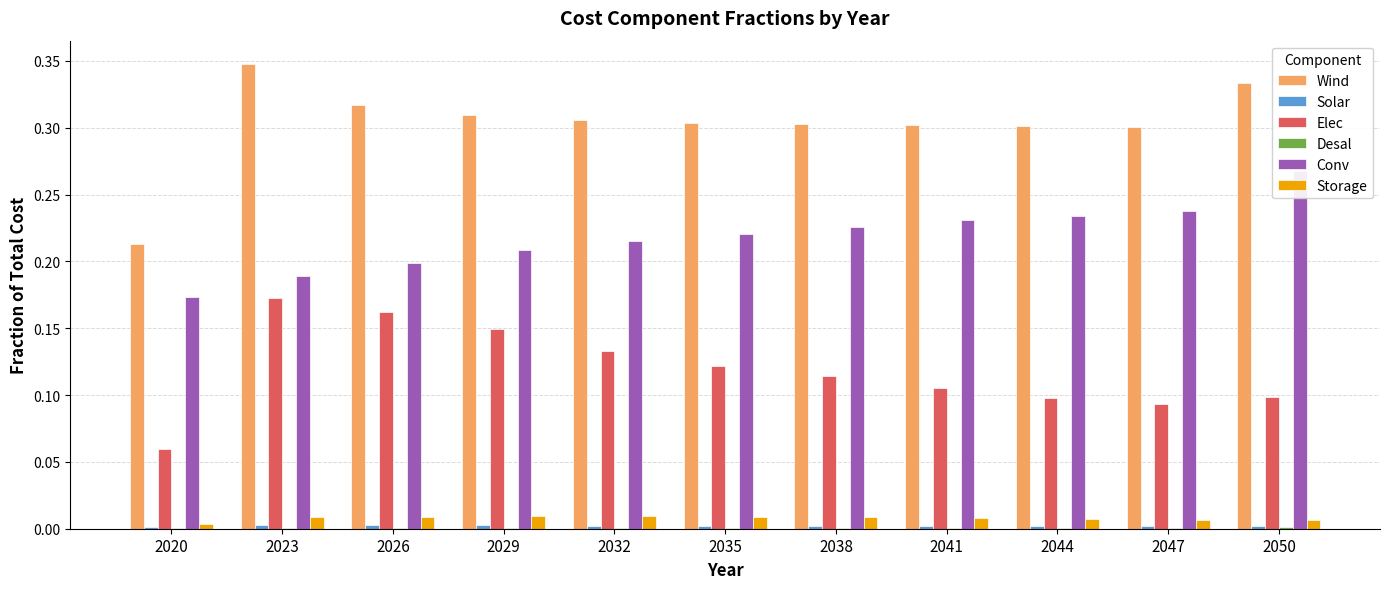

Reading left to right, what are all the values shown in this chart?

Wind: 2020=0.2	2023=0.3	2026=0.3	2029=0.3	2032=0.3	2035=0.3	2038=0.3	2041=0.3	2044=0.3	2047=0.3	2050=0.3
Solar: 2020=0.0	2023=0.0	2026=0.0	2029=0.0	2032=0.0	2035=0.0	2038=0.0	2041=0.0	2044=0.0	2047=0.0	2050=0.0
Elec: 2020=0.1	2023=0.2	2026=0.2	2029=0.1	2032=0.1	2035=0.1	2038=0.1	2041=0.1	2044=0.1	2047=0.1	2050=0.1
Desal: 2020=0.0	2023=0.0	2026=0.0	2029=0.0	2032=0.0	2035=0.0	2038=0.0	2041=0.0	2044=0.0	2047=0.0	2050=0.0
Conv: 2020=0.2	2023=0.2	2026=0.2	2029=0.2	2032=0.2	2035=0.2	2038=0.2	2041=0.2	2044=0.2	2047=0.2	2050=0.3
Storage: 2020=0.0	2023=0.0	2026=0.0	2029=0.0	2032=0.0	2035=0.0	2038=0.0	2041=0.0	2044=0.0	2047=0.0	2050=0.0